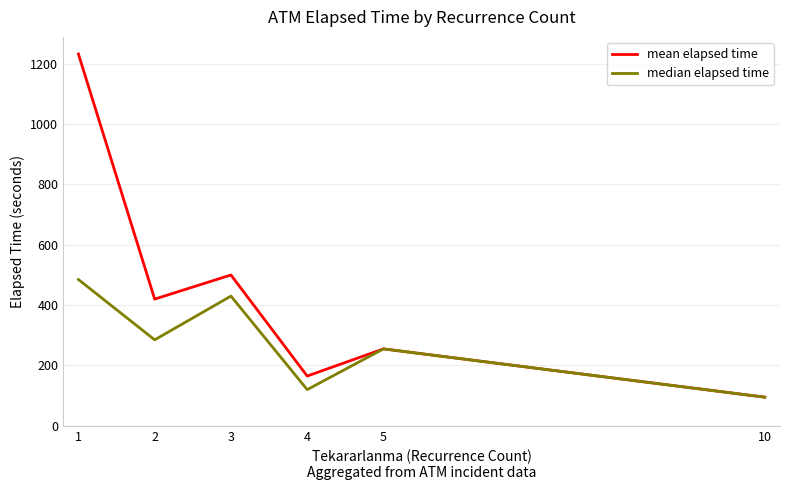

What is the highest value of the mean elapsed time series?

1232.4